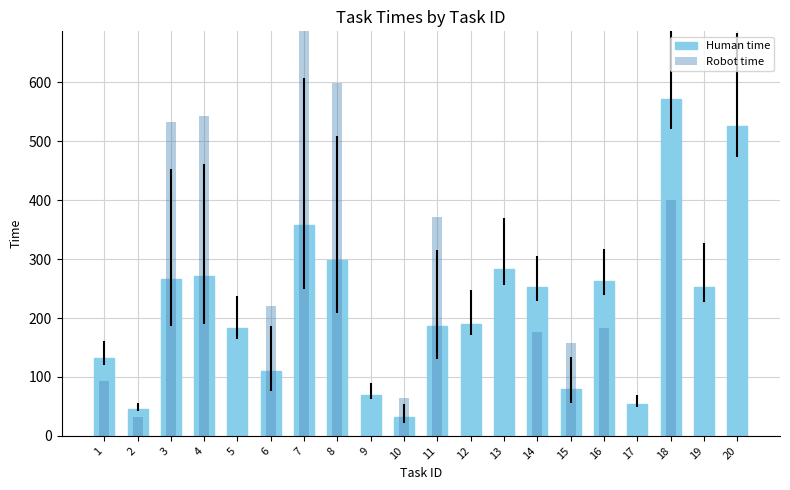

Reading left to right, list all the values displayed in this chart.

Human time: 133	46	266	271	183	110	357	299	69	32	186	190	284	252	79	262	54	572	252	526
Robot time: 93	32	532	542	0	220	714	598	0	64	372	0	0	176	158	183	0	400	0	0